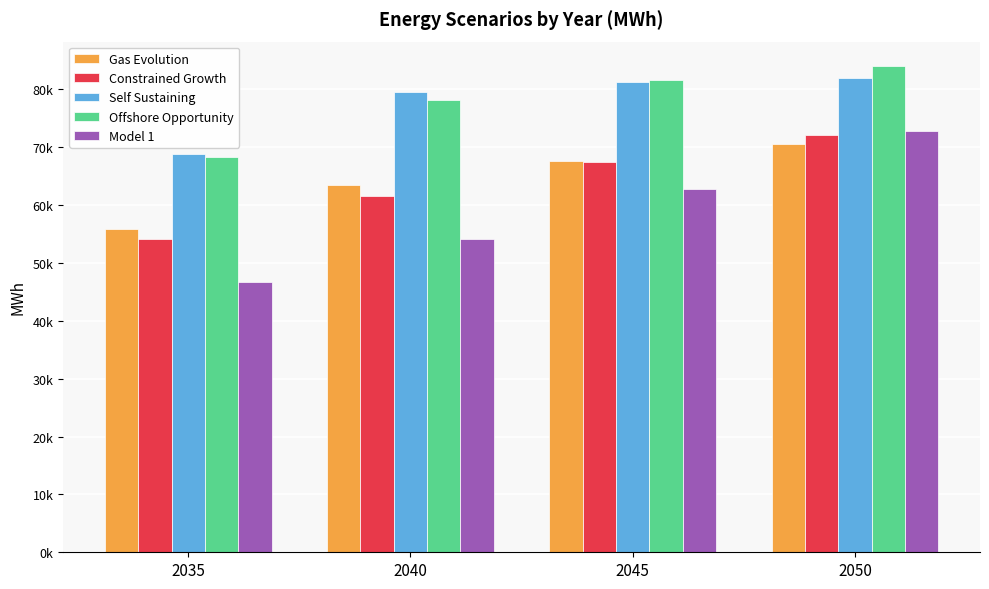

Is it true that Model 1 equals 72717.5 at 2050?

True